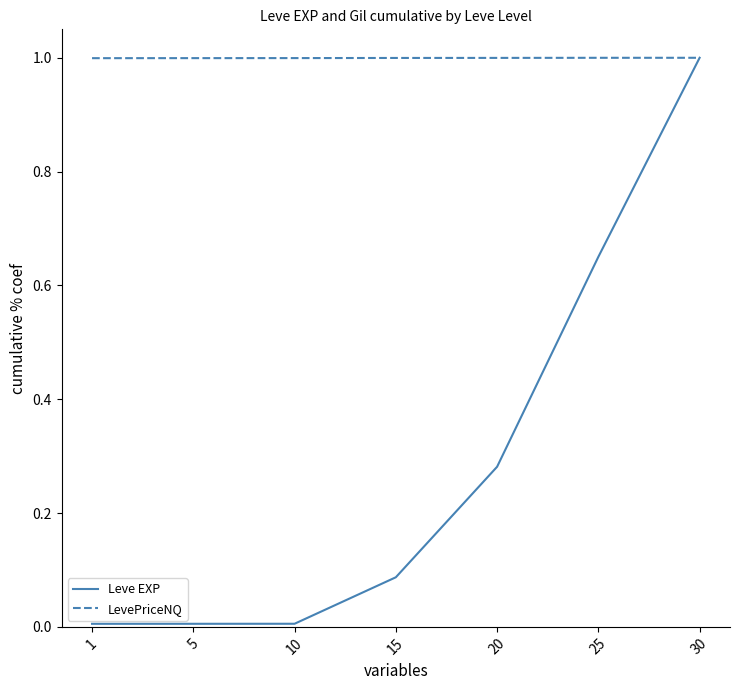

Which series has the widest spread of values?

Leve EXP